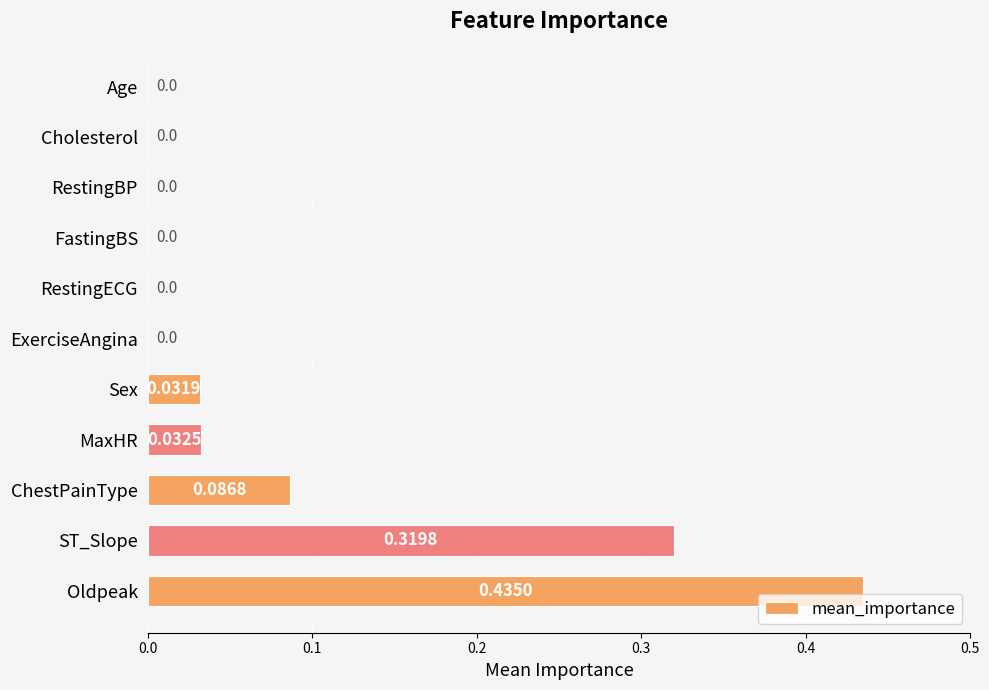

Does the chart contain stacked bars?

No